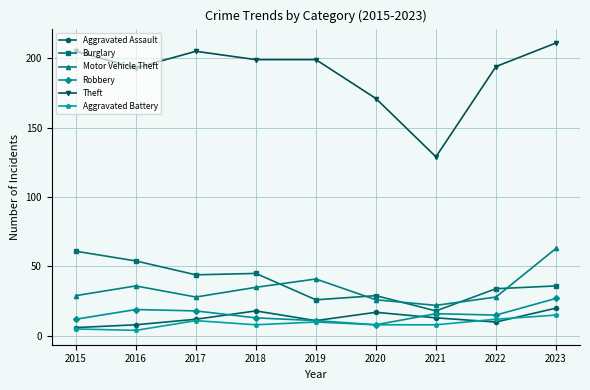

What are all the series names shown in the legend?

Aggravated Assault, Burglary, Motor Vehicle Theft, Robbery, Theft, Aggravated Battery